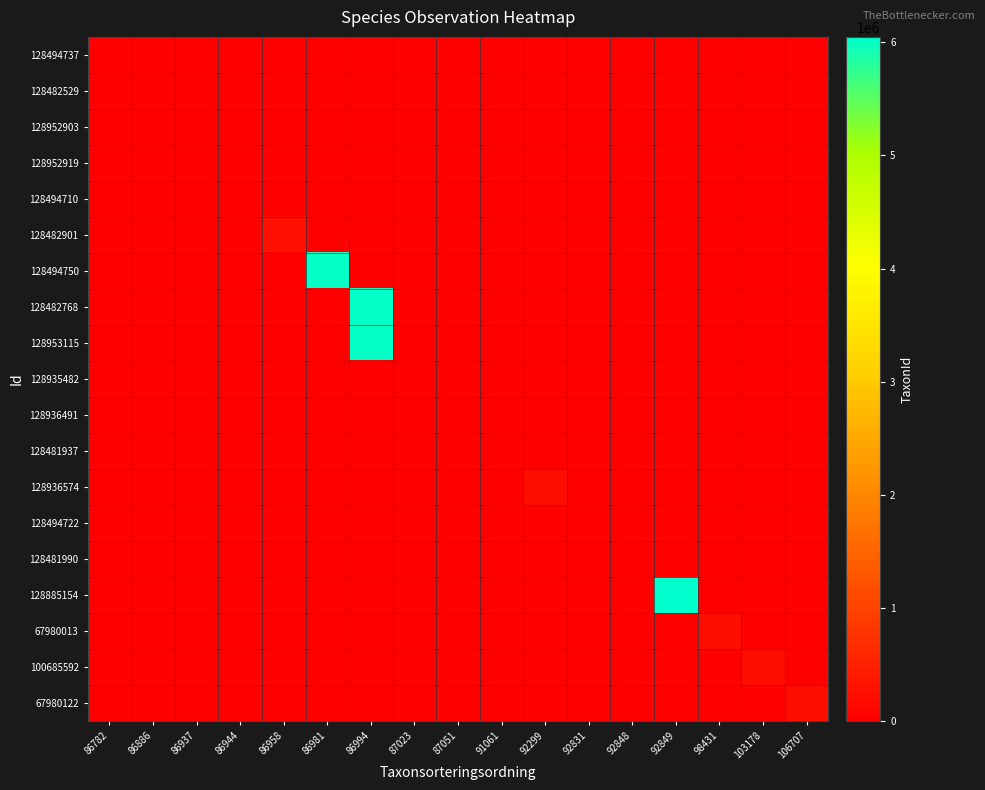

What is the total value across all series at 86886?

445